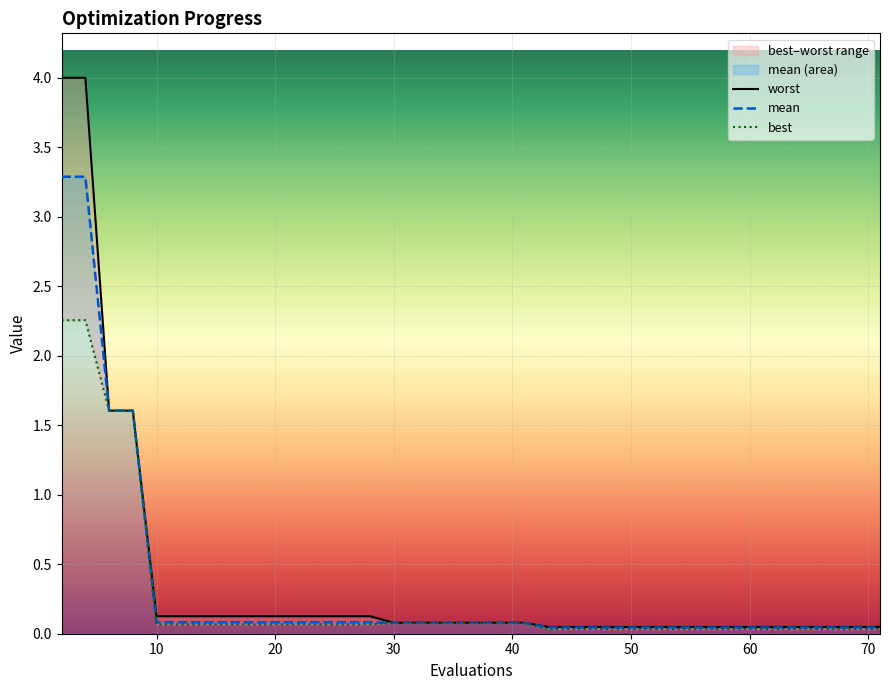

What is the maximum value for mean?

3.3